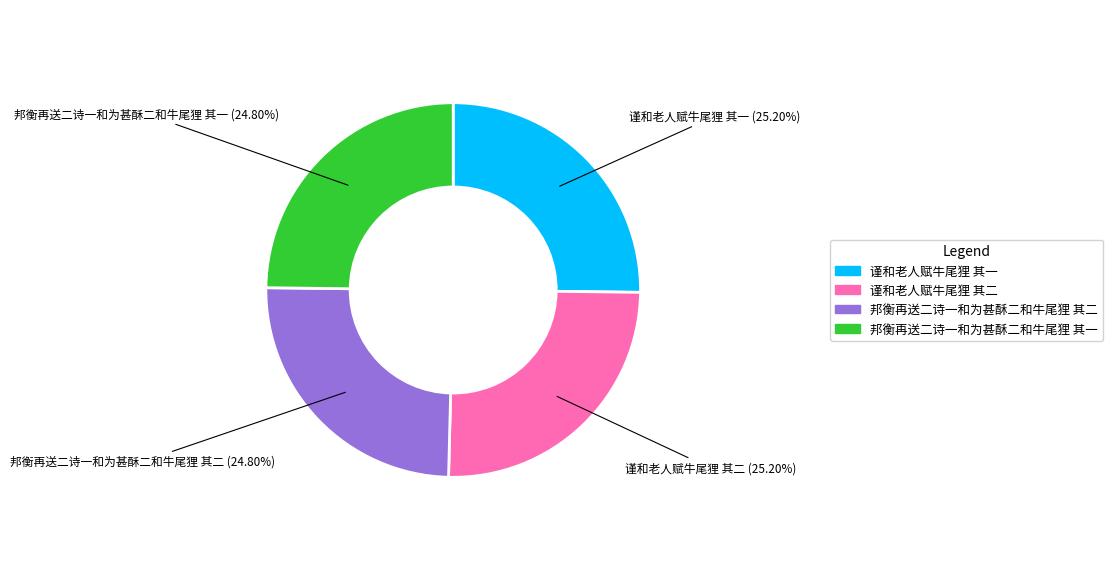

To the nearest percent, what is the combined percentage of 谨和老人赋牛尾狸 其一 and 邦衡再送二诗一和为甚酥二和牛尾狸 其二?

50%